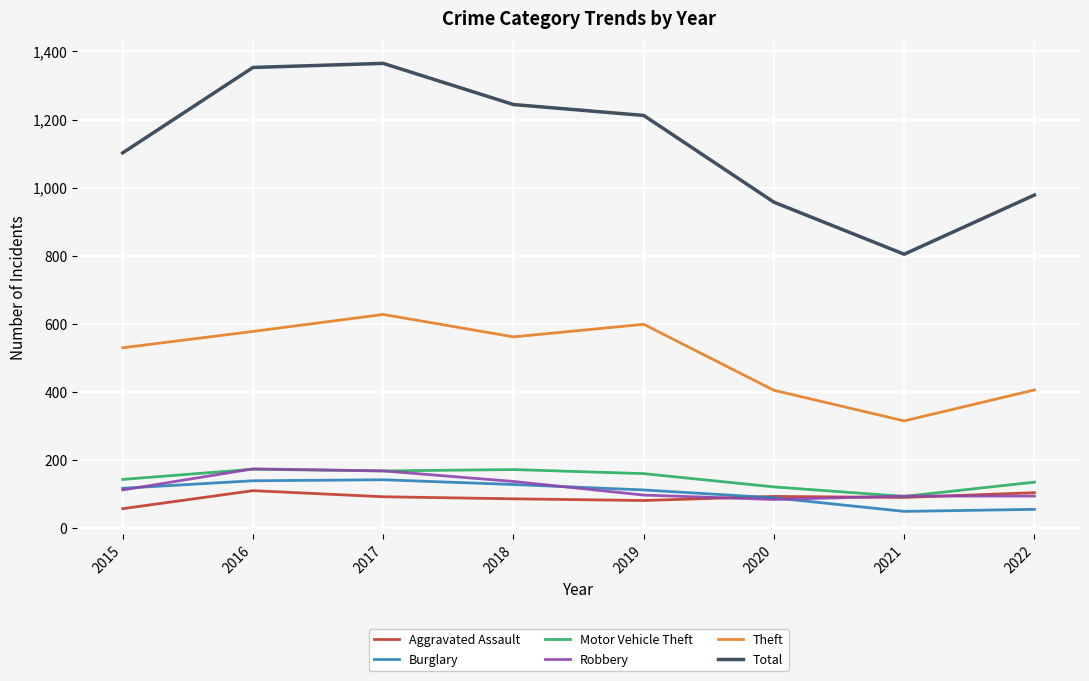

How many distinct data groups are displayed?

6